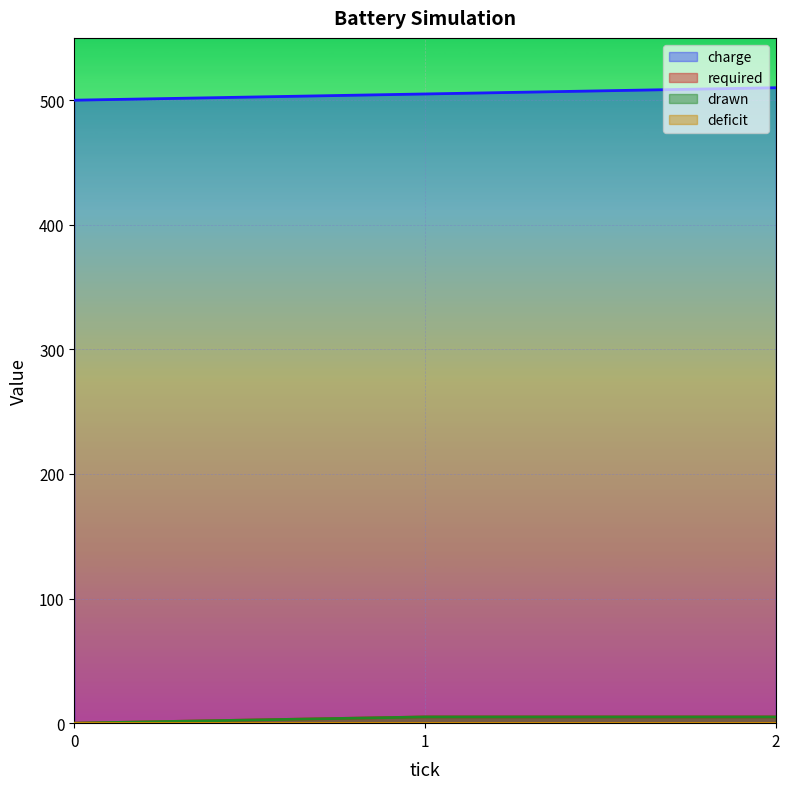

Reading right to left, what are all the values shown in this chart?

charge: 510	505	500
required: 5	5	0
drawn: 5	5	0